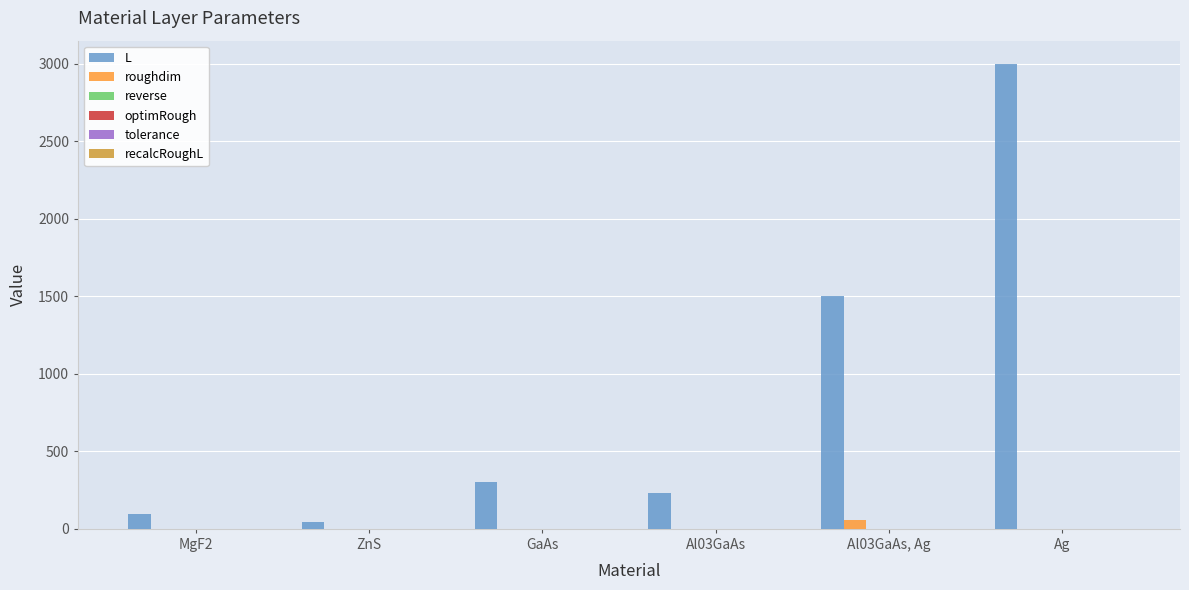

Which has a higher value, Al03GaAs or GaAs?

GaAs